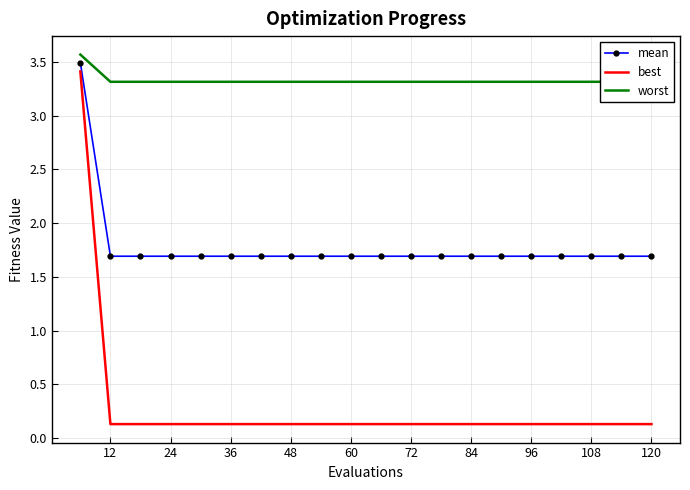

Count the mean values in the range 1 to 2.

19